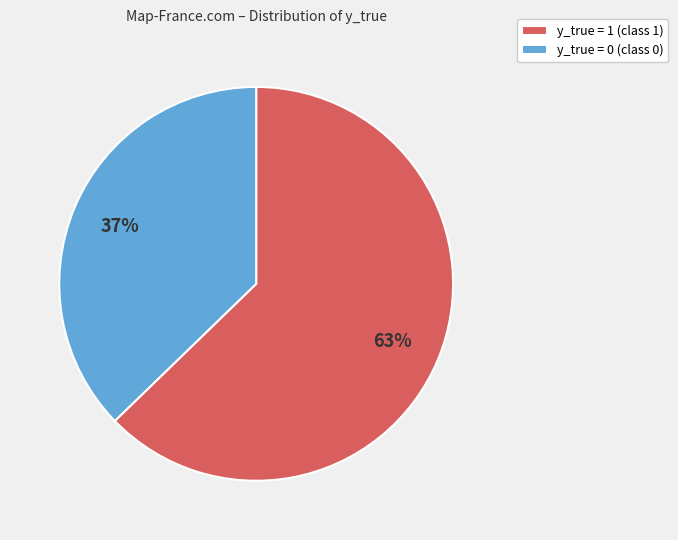

Rank the categories by value from highest to lowest.

y_true = 1, y_true = 0